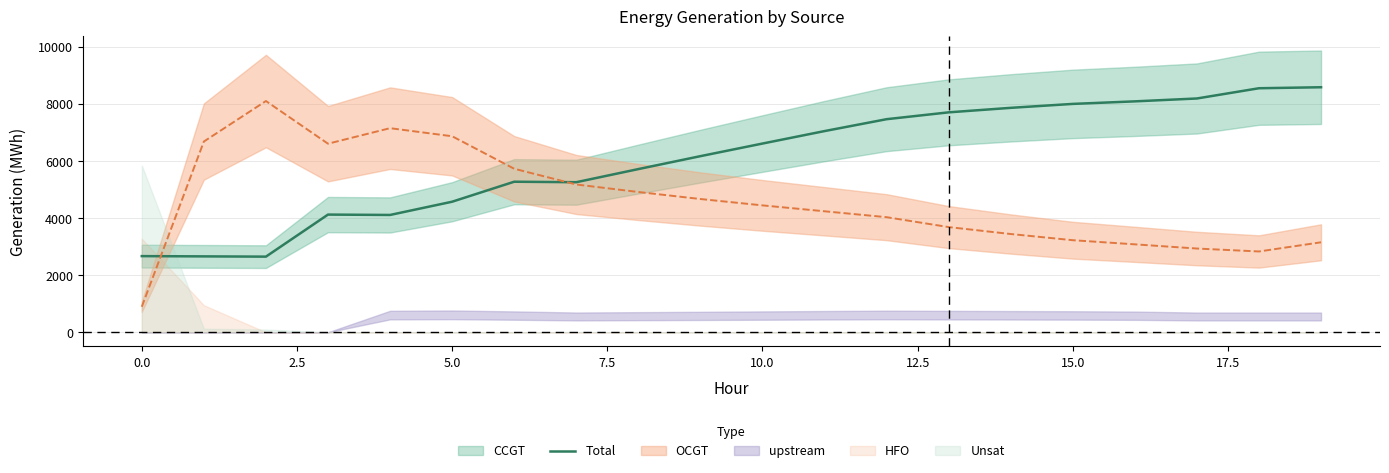

The value of Total at 15.0 is 2795. True or false?

False